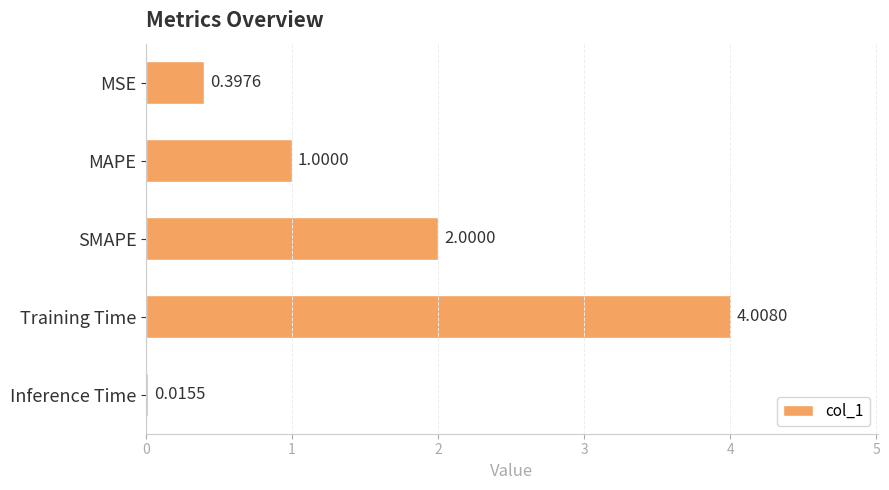

What is the change in value from SMAPE to Inference Time?

-2.0